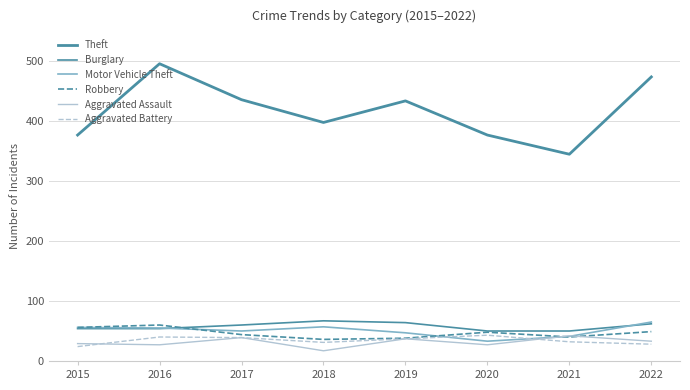

The value of Aggravated Battery at 2019 is 55. True or false?

False